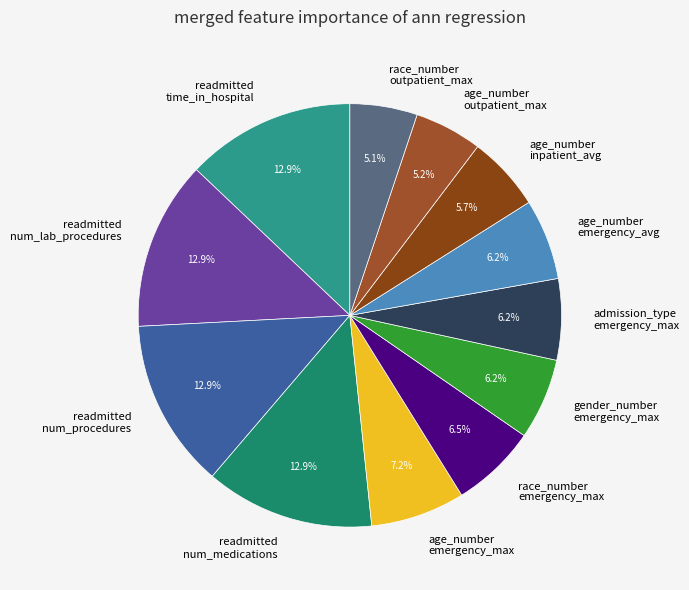

How many slices are in this pie chart?

12